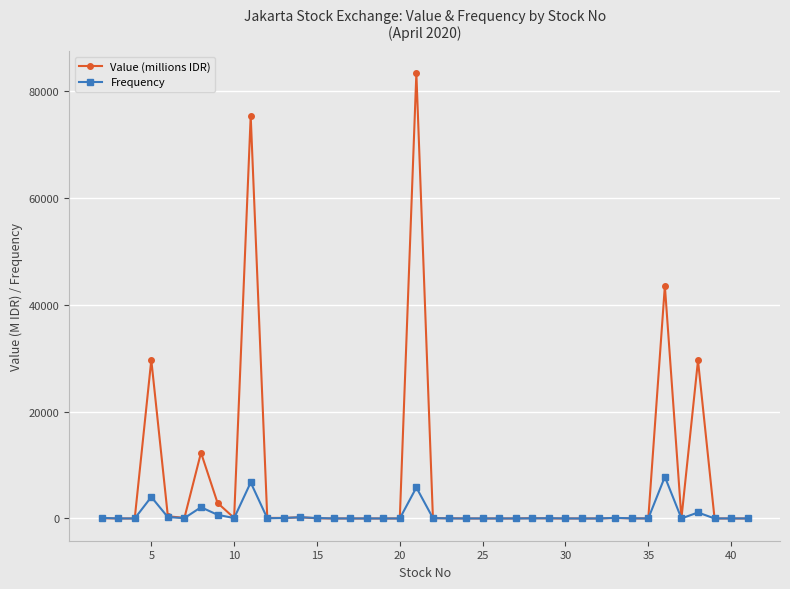

What are all the series names shown in the legend?

Value (millions IDR), Frequency